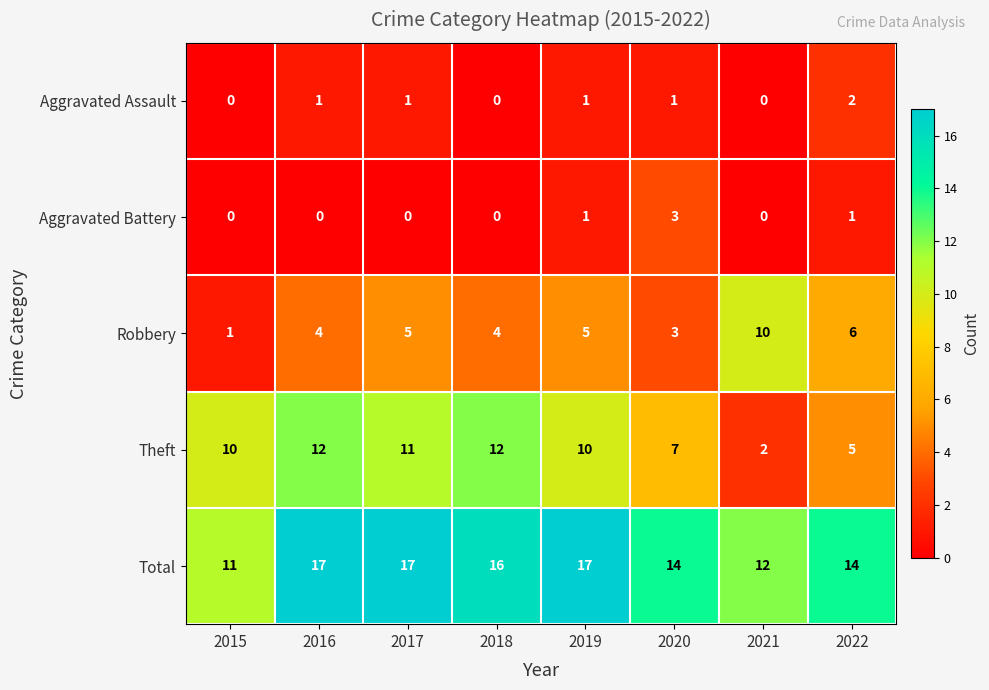

Which series has the largest total across all categories?

Total